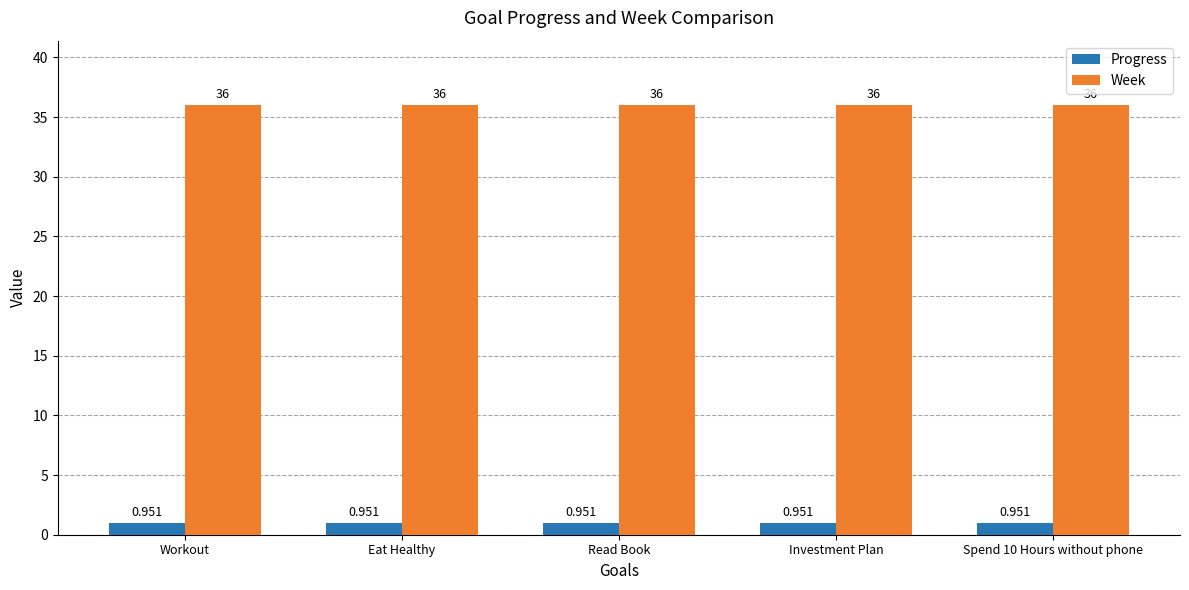

List the series in order of their overall mean, highest first.

Week, Progress